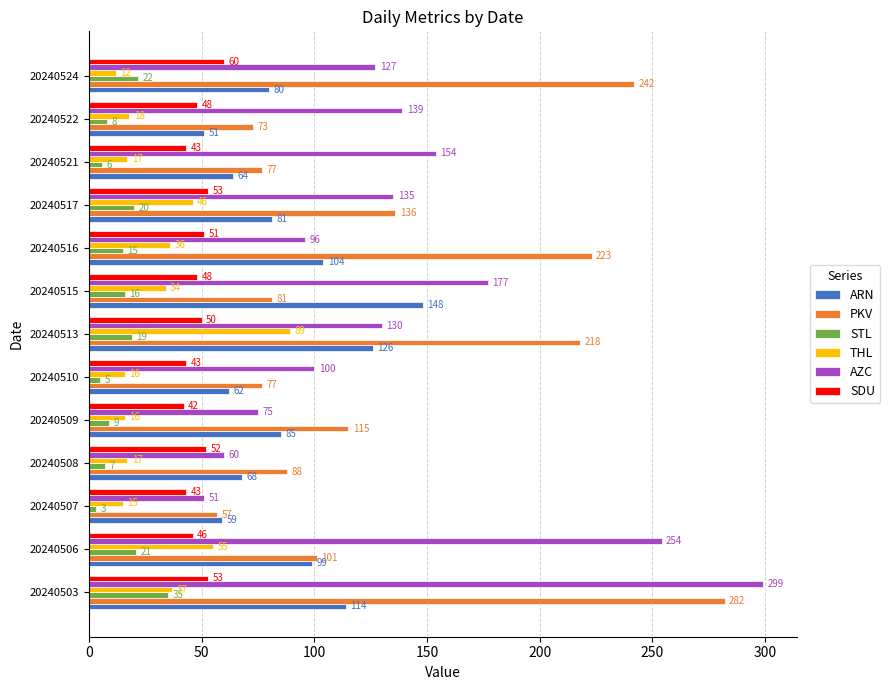

Is it true that ARN equals 59 at 20240507?

True